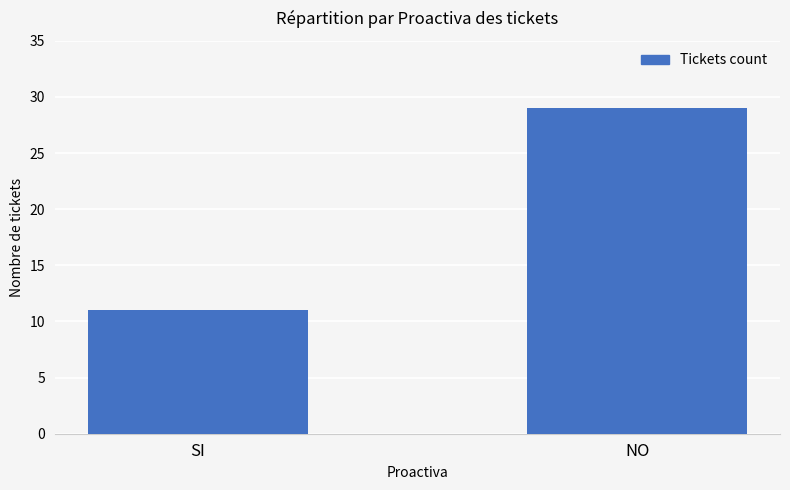

The value at SI is 18. True or false?

False